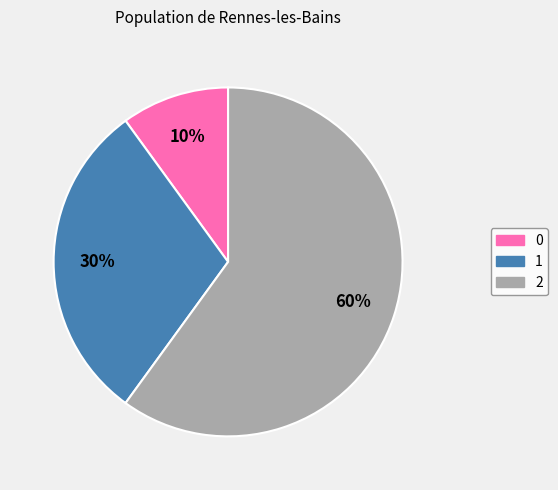

How many slices are in this pie chart?

3